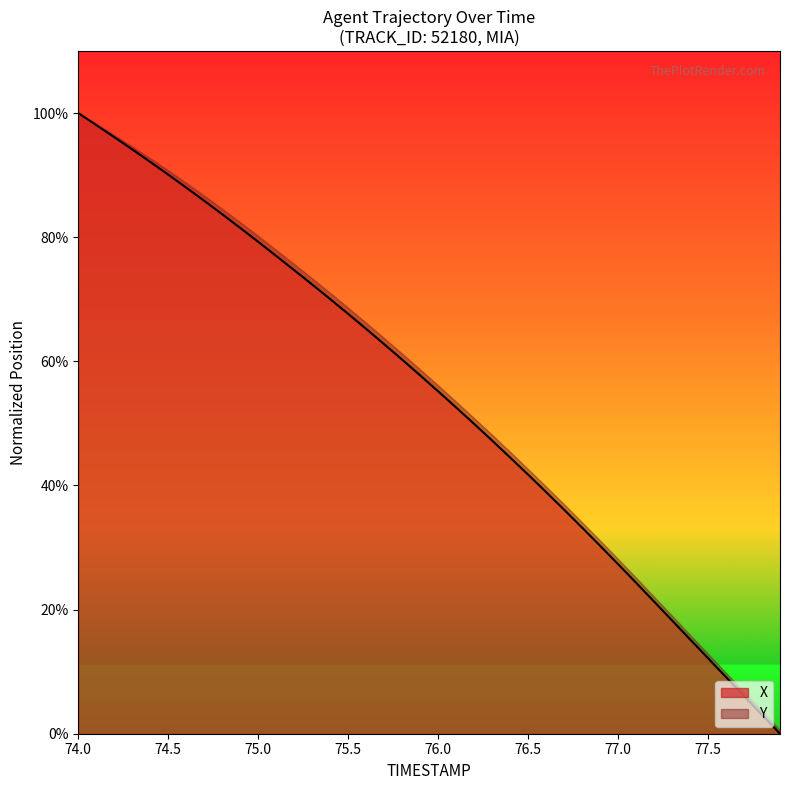

Reading right to left, extract all data points from this chart.

0.0	3.0	6.1	9.1	12.2	15.2	18.2	21.3	24.3	27.3	30.3	33.2	36.1	38.9	41.7	44.5	47.2	49.9	52.6	55.2	57.7	60.3	62.8	65.2	67.6	70.0	72.4	74.7	77.0	79.2	81.5	83.7	85.9	88.0	90.1	92.1	94.1	96.1	98.1	100.0